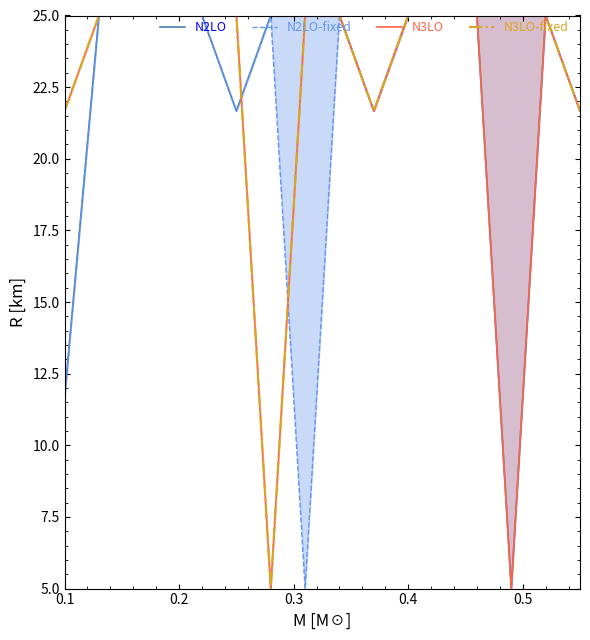

Reading right to left, extract all data points from this chart.

N2LO: 21.7	25.0	5.0	25.0	25.0	25.0	21.7	25.0	25.0	25.0	21.7	25.0	25.0	25.0	25.0	11.7
N2LO-fixed: 21.7	25.0	25.0	25.0	25.0	25.0	21.7	25.0	5.0	25.0	21.7	25.0	25.0	25.0	25.0	11.7
N3LO: 21.7	25.0	5.0	25.0	25.0	25.0	21.7	25.0	25.0	5.0	25.0	25.0	25.0	25.0	25.0	21.7
N3LO-fixed: 21.7	25.0	25.0	25.0	25.0	25.0	21.7	25.0	25.0	5.0	25.0	25.0	25.0	25.0	25.0	21.7